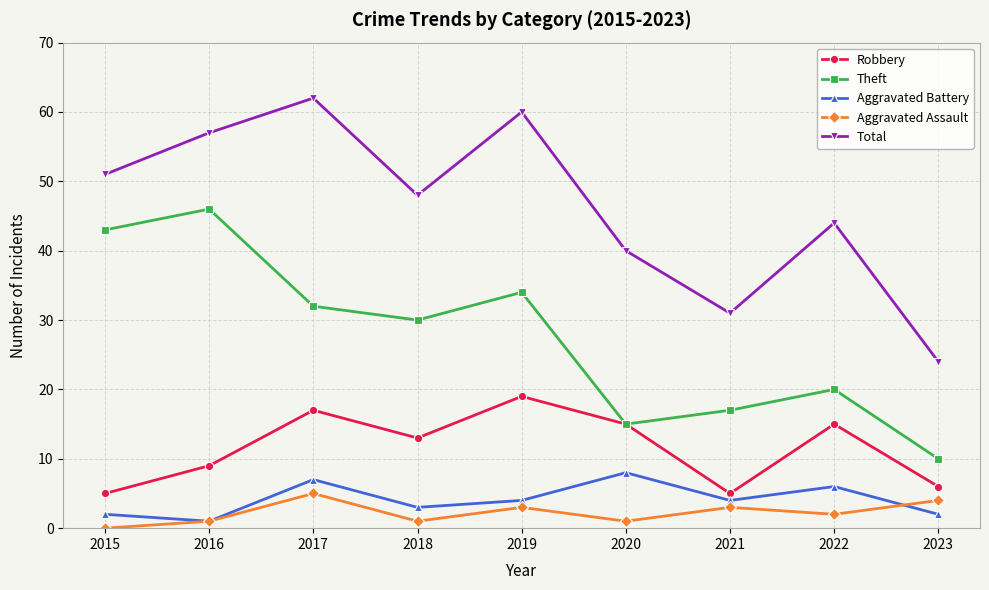

In Robbery, how many points are higher than both neighbors (excluding endpoints)?

3